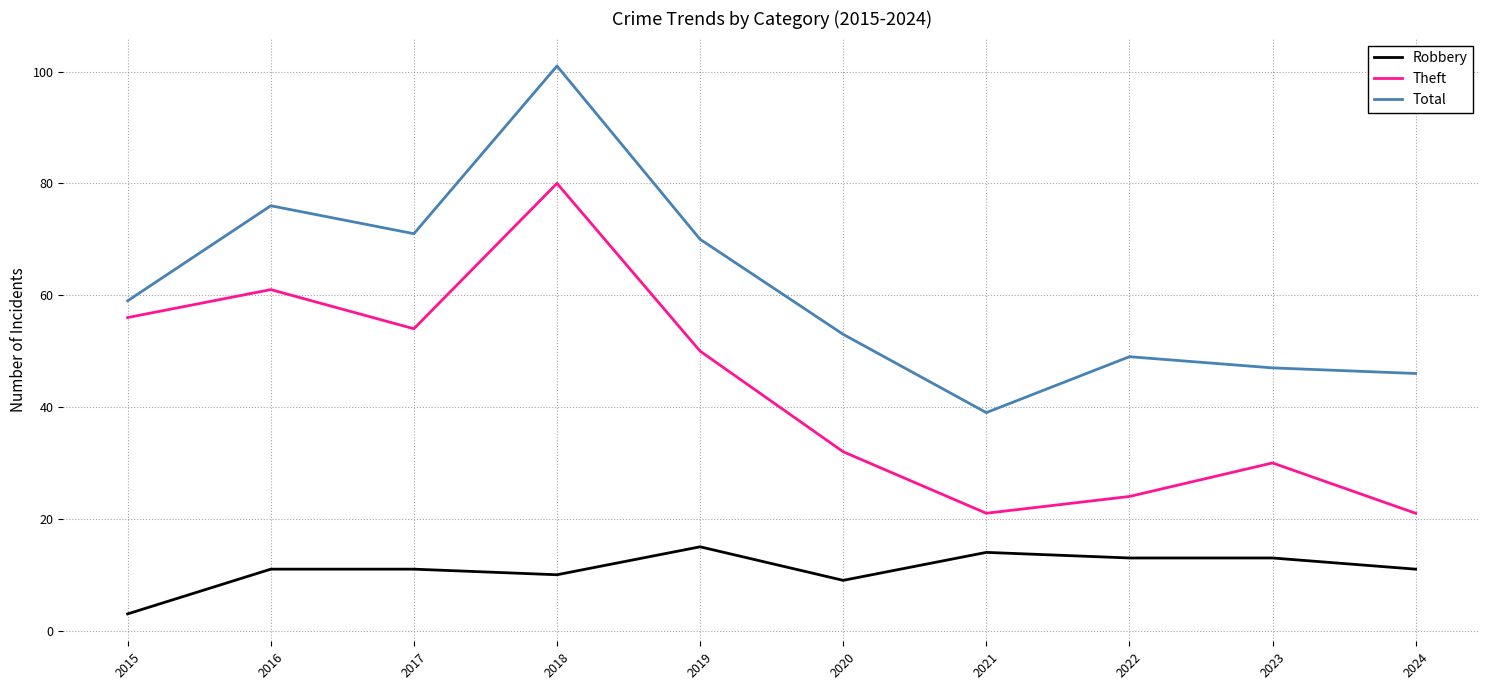

At which label does Total reach its peak?

2018